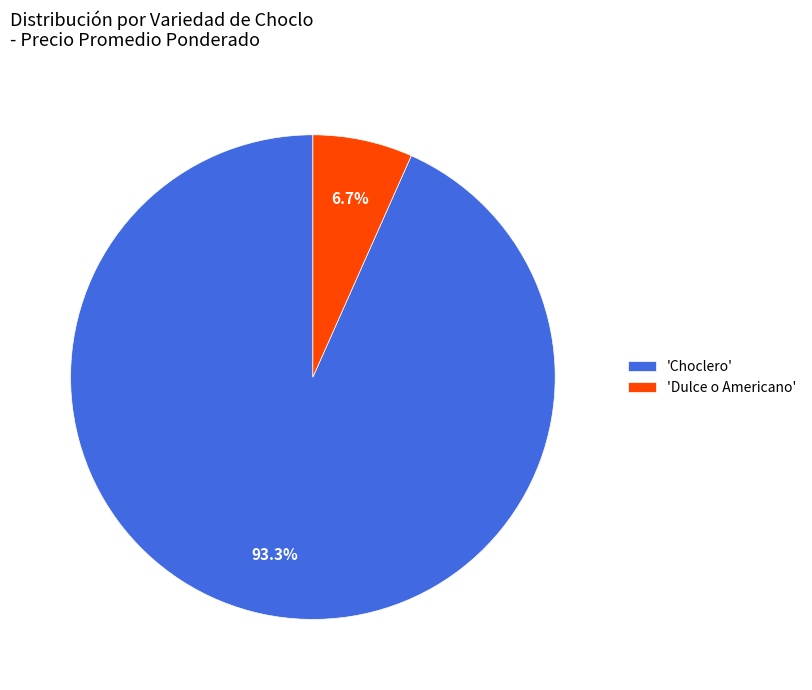

Is there any slice that represents more than half of the pie?

Yes